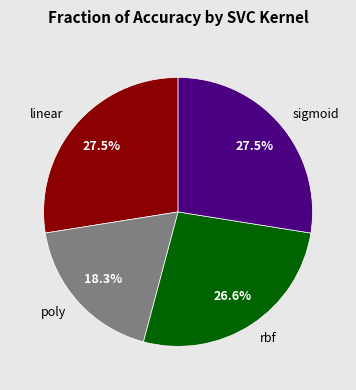

Which slice is the smallest?

poly